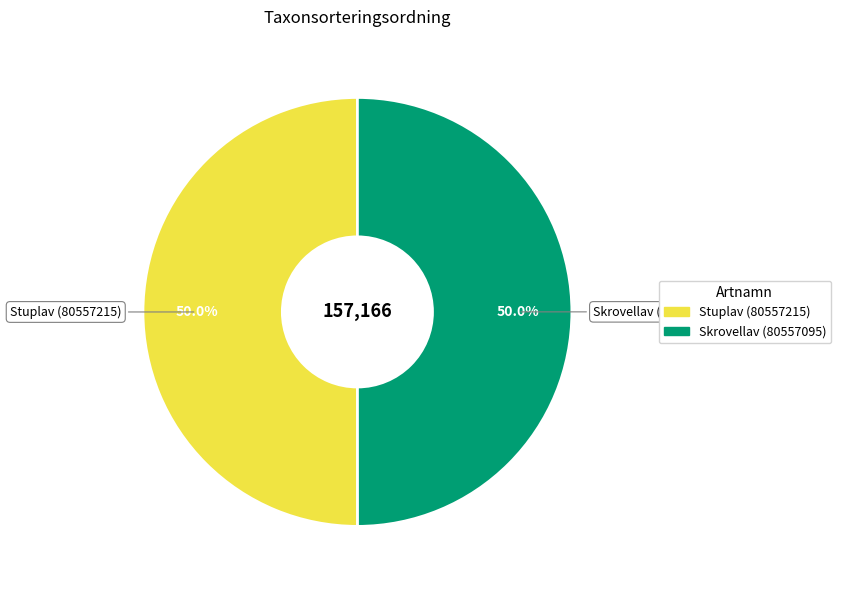

Is the sum of Skrovellav (80557095) and Stuplav (80557215) greater than half?

Yes